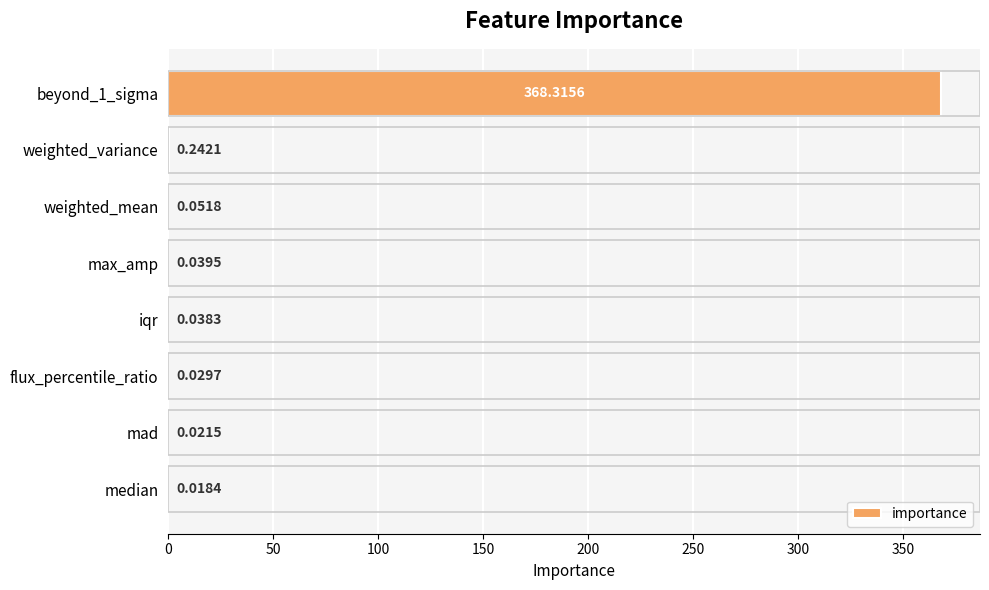

At which label is the value closest to 184?

weighted_variance